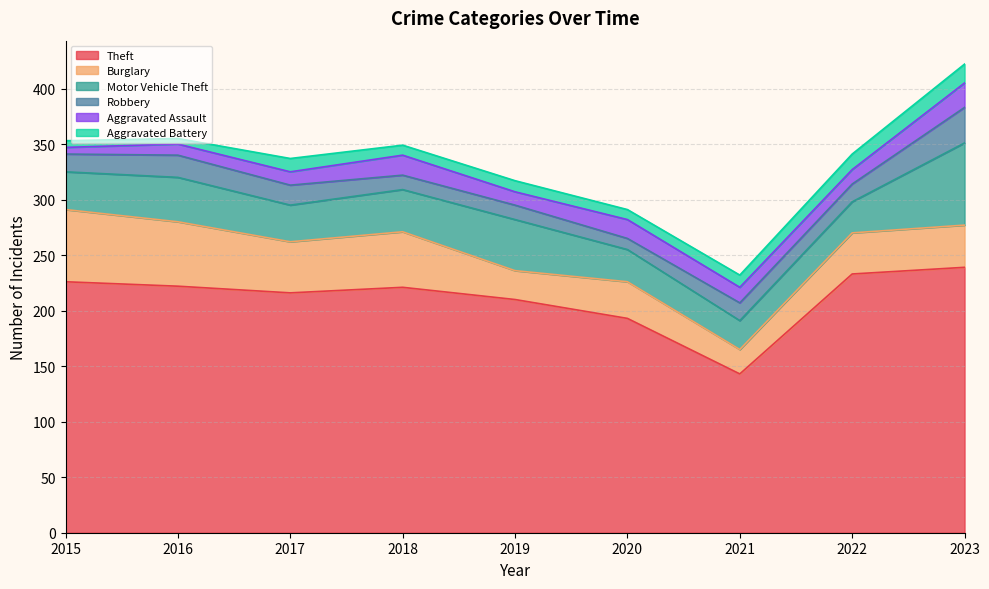

How many data points in Aggravated Battery are above 10?

4